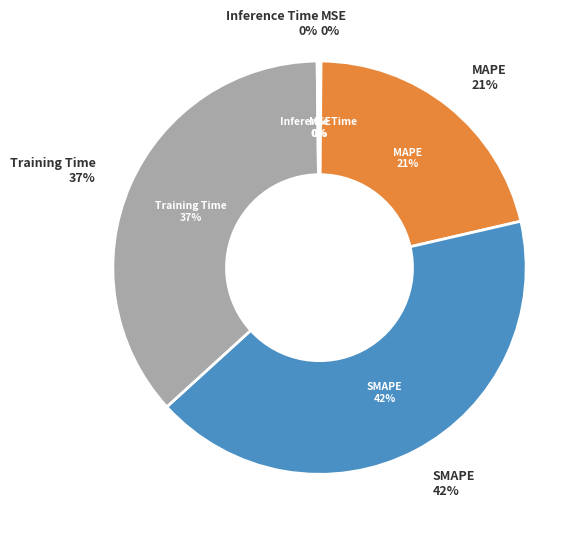

Is there a majority slice in this chart?

No